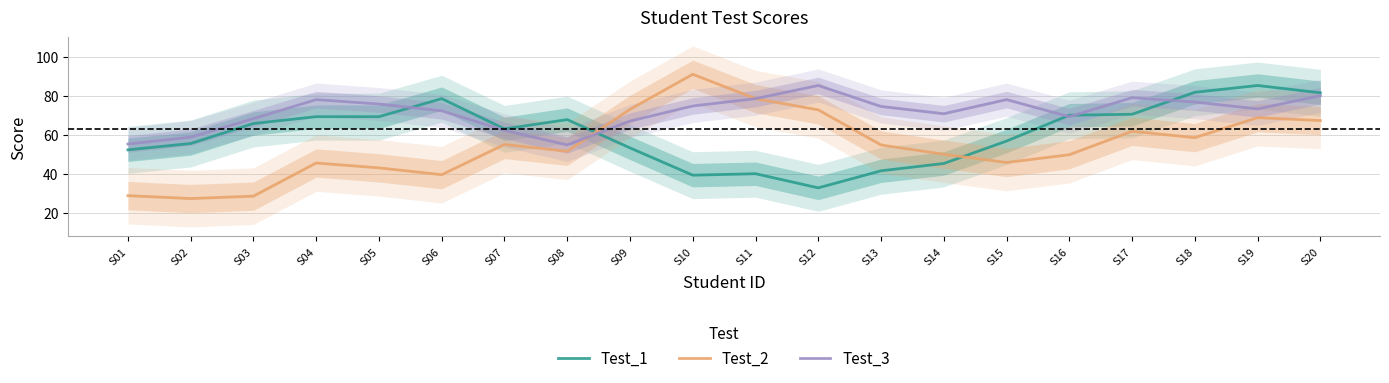

Which series has the largest total across all categories?

Test_3